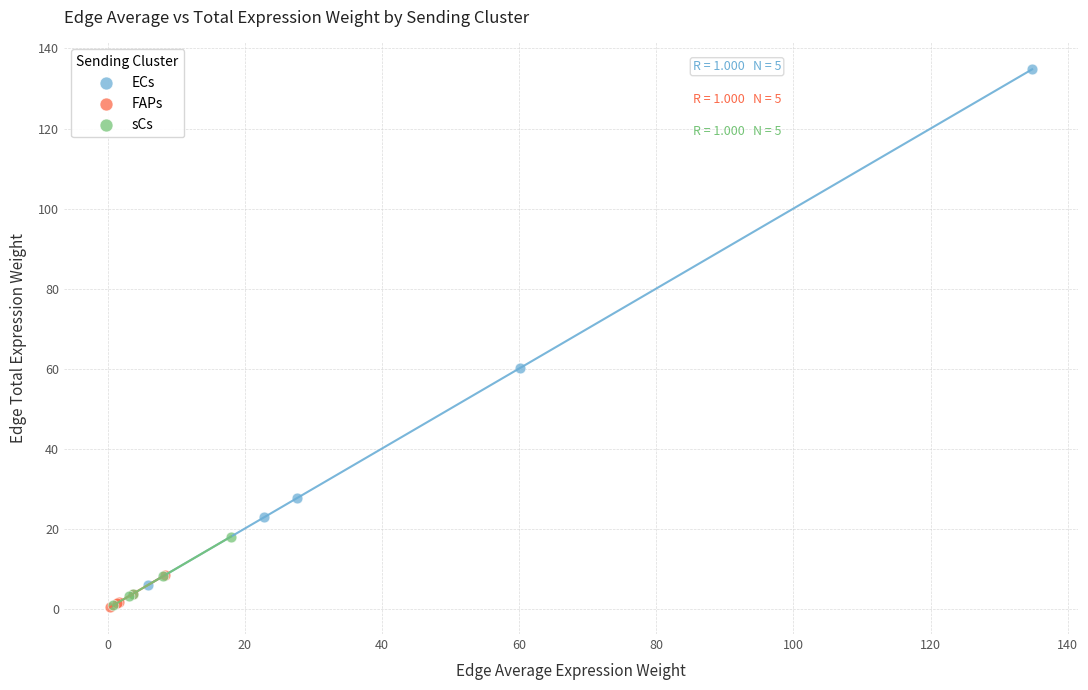

Which series has the widest spread of Y values?

ECs